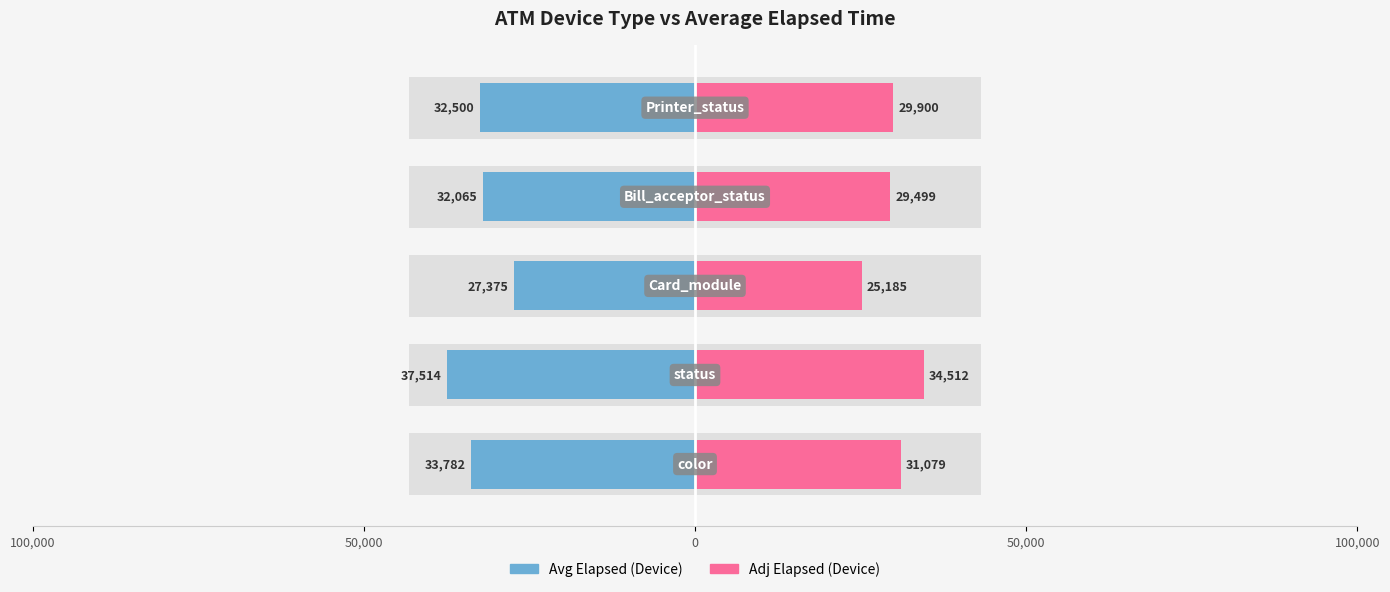

Reading right to left, list all the values displayed in this chart.

Avg Elapsed (Device): -32500	-32065	-27375	-37514	-33782
Adj Elapsed (Device): 29900	29499	25185	34512	31079